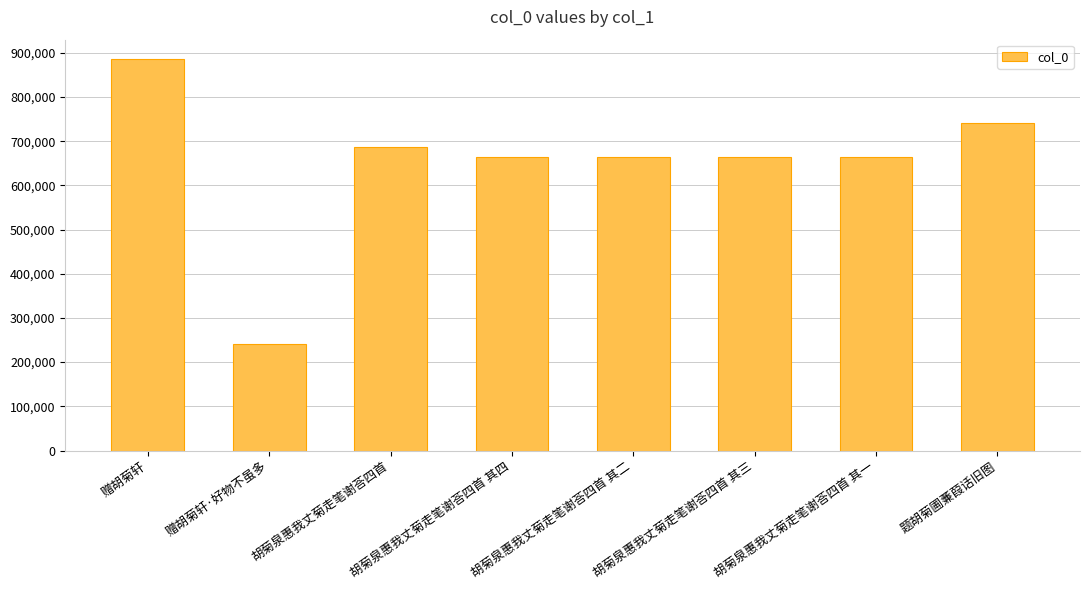

What is the change in value from 胡菊泉惠我丈菊走笔谢荅四首 其一 to 题胡菊圃蒹葭话旧图?

+76582